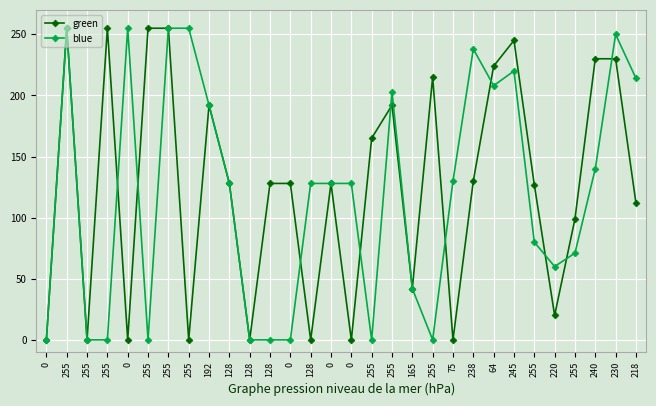

How many interior local valleys does the green series have?

9